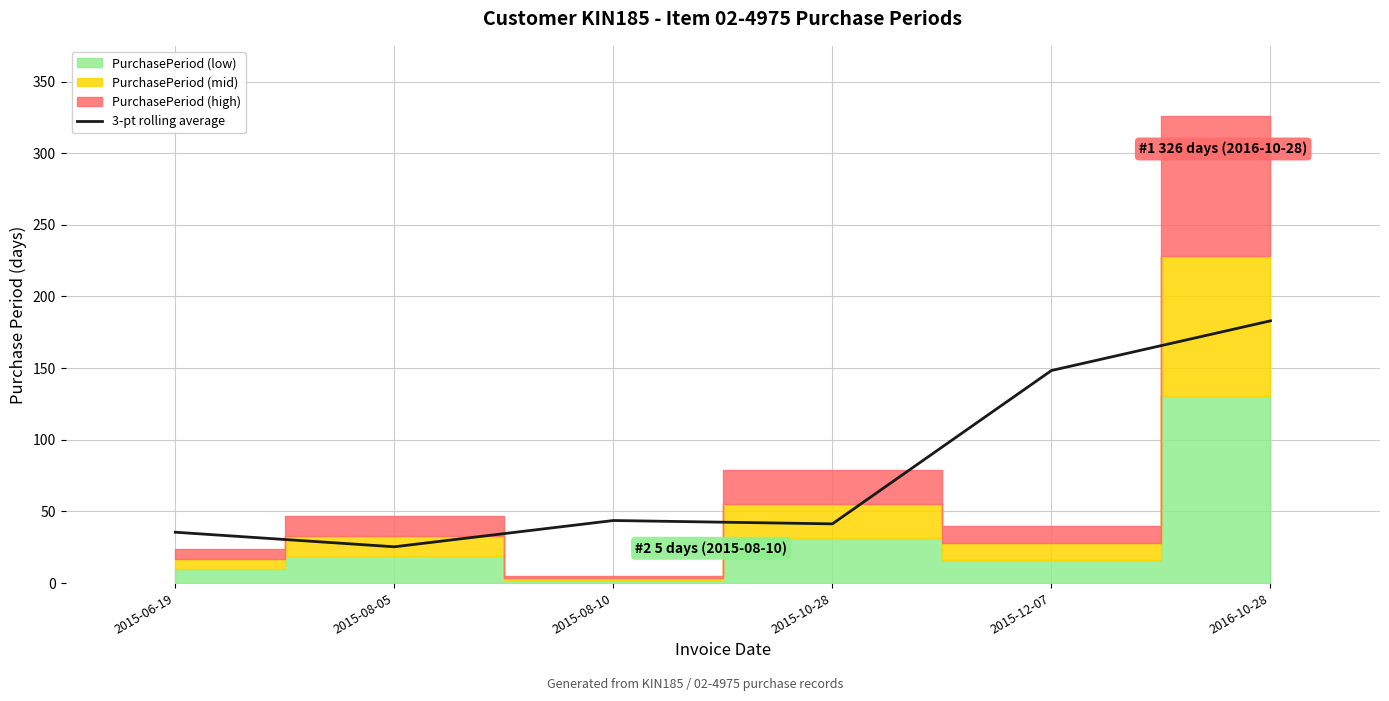

Which category has the lowest value in the 3-pt rolling average series?

2015-08-05